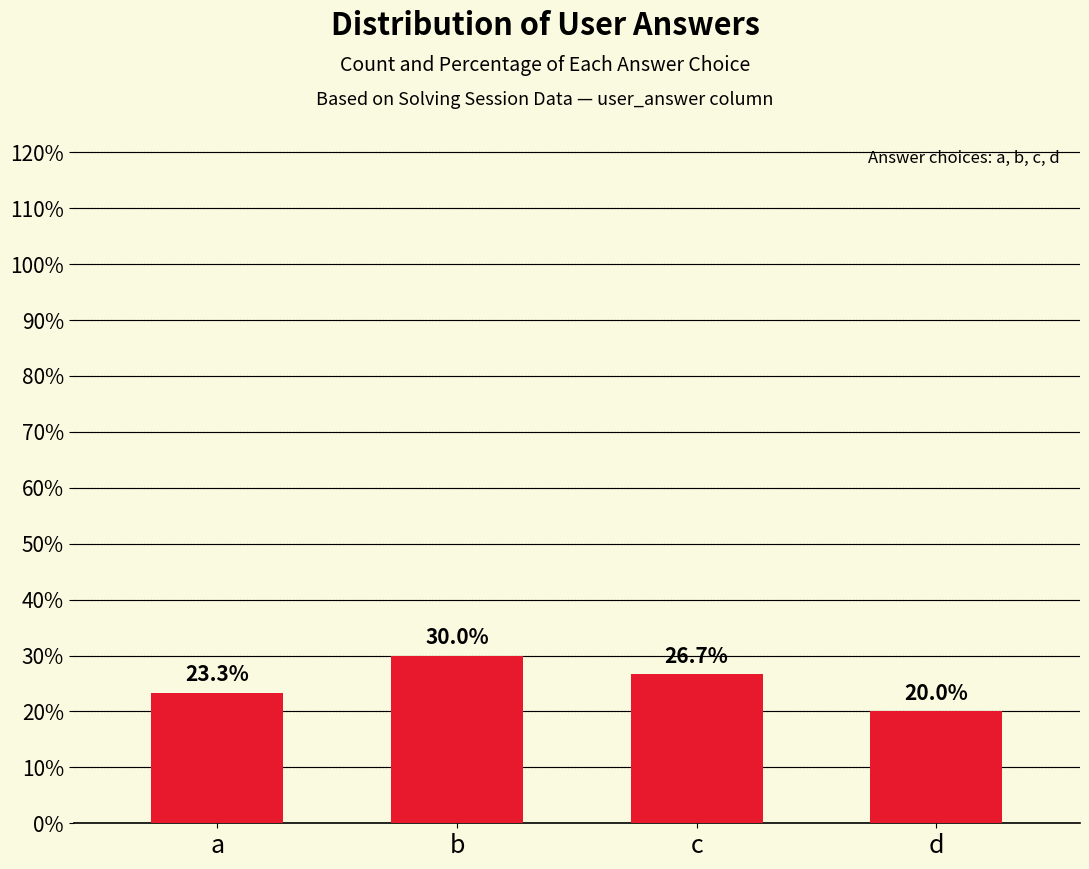

Reading right to left, extract all data points from this chart.

6	8	9	7